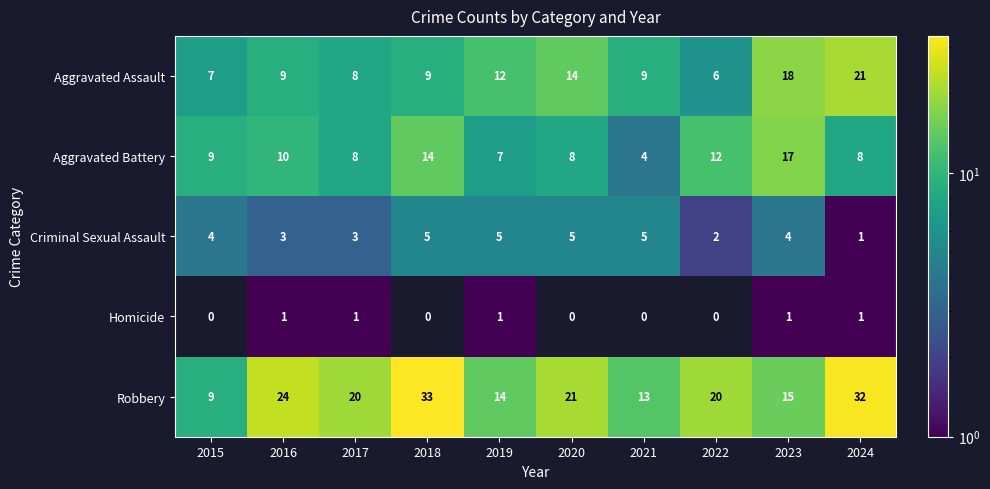

Which series has the widest spread of values?

Robbery